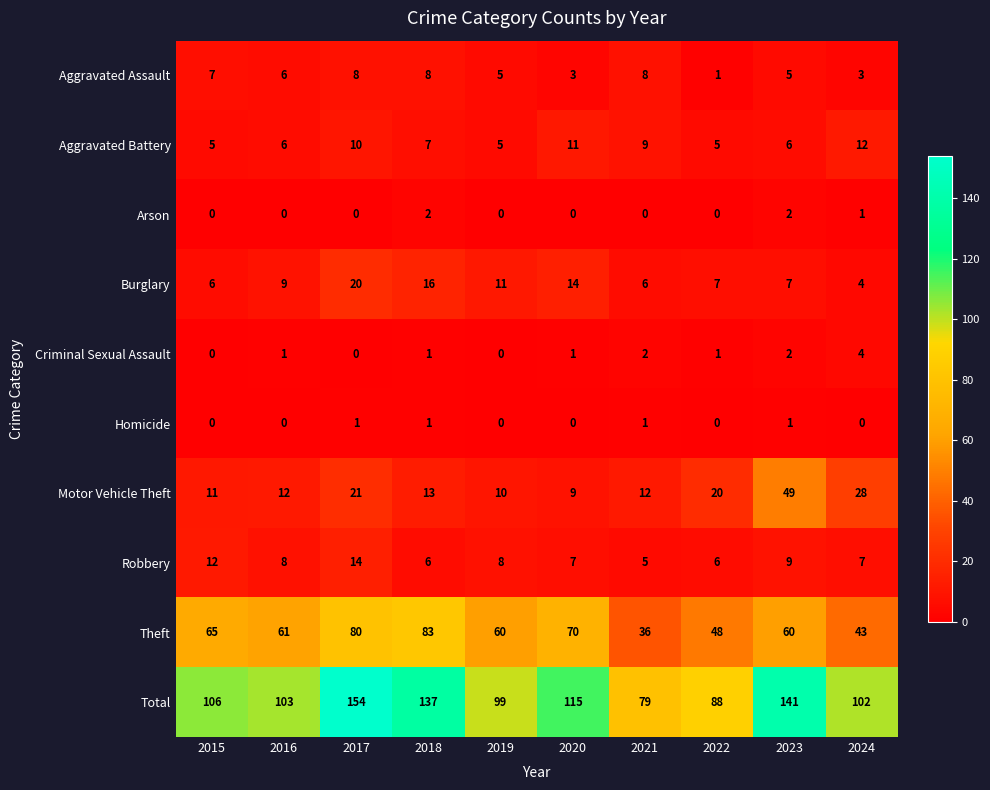

The value of Burglary at 2021 is 6. True or false?

True